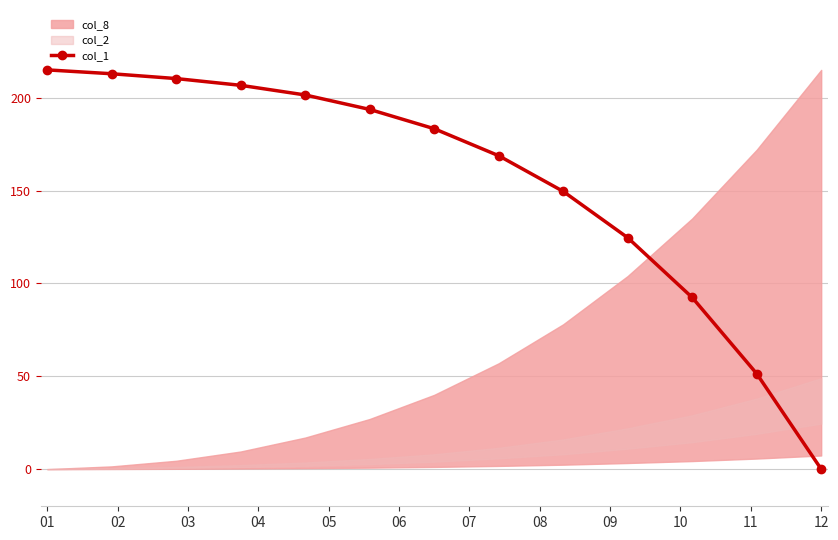

What is the value of the 9th point from the left?

149.6